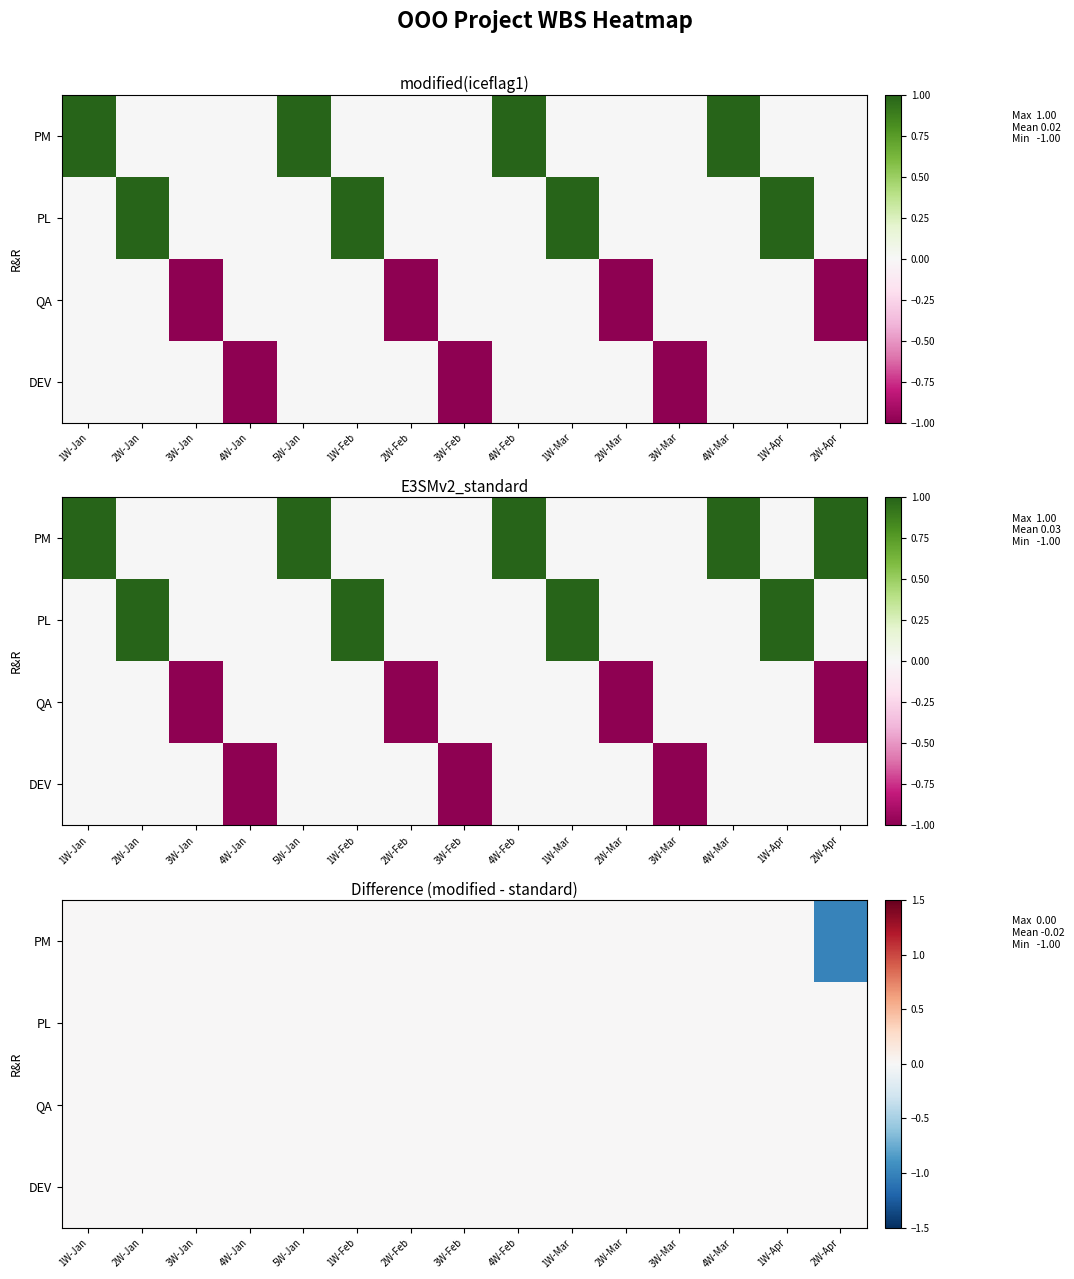

What is the sum of all PM values?

-1